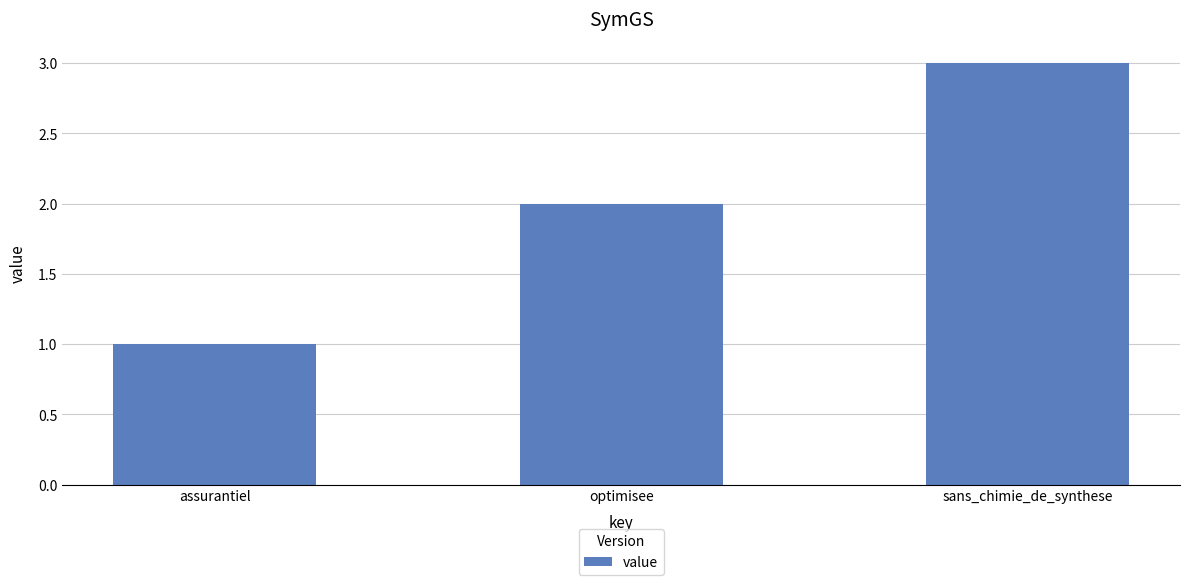

What is the value of the 3rd bar from the left?

3